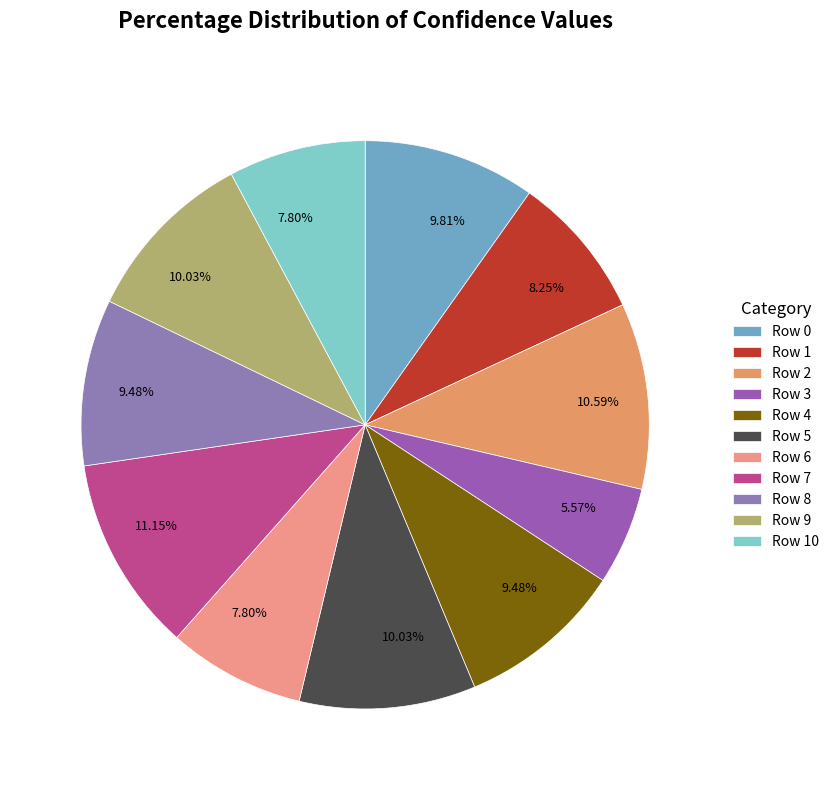

Is Row 6 the majority of the pie?

No